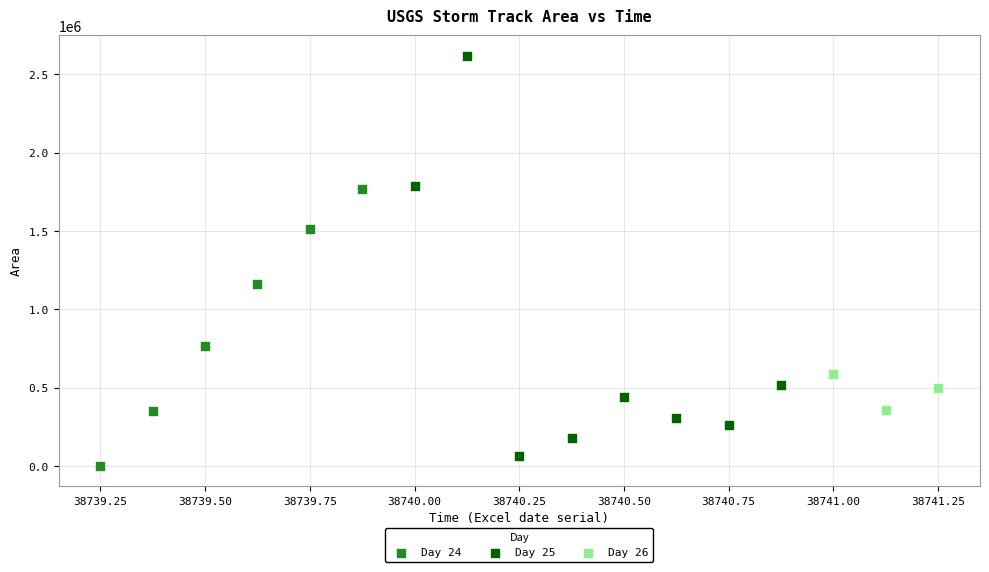

Which series reaches the maximum Y coordinate?

Day 25